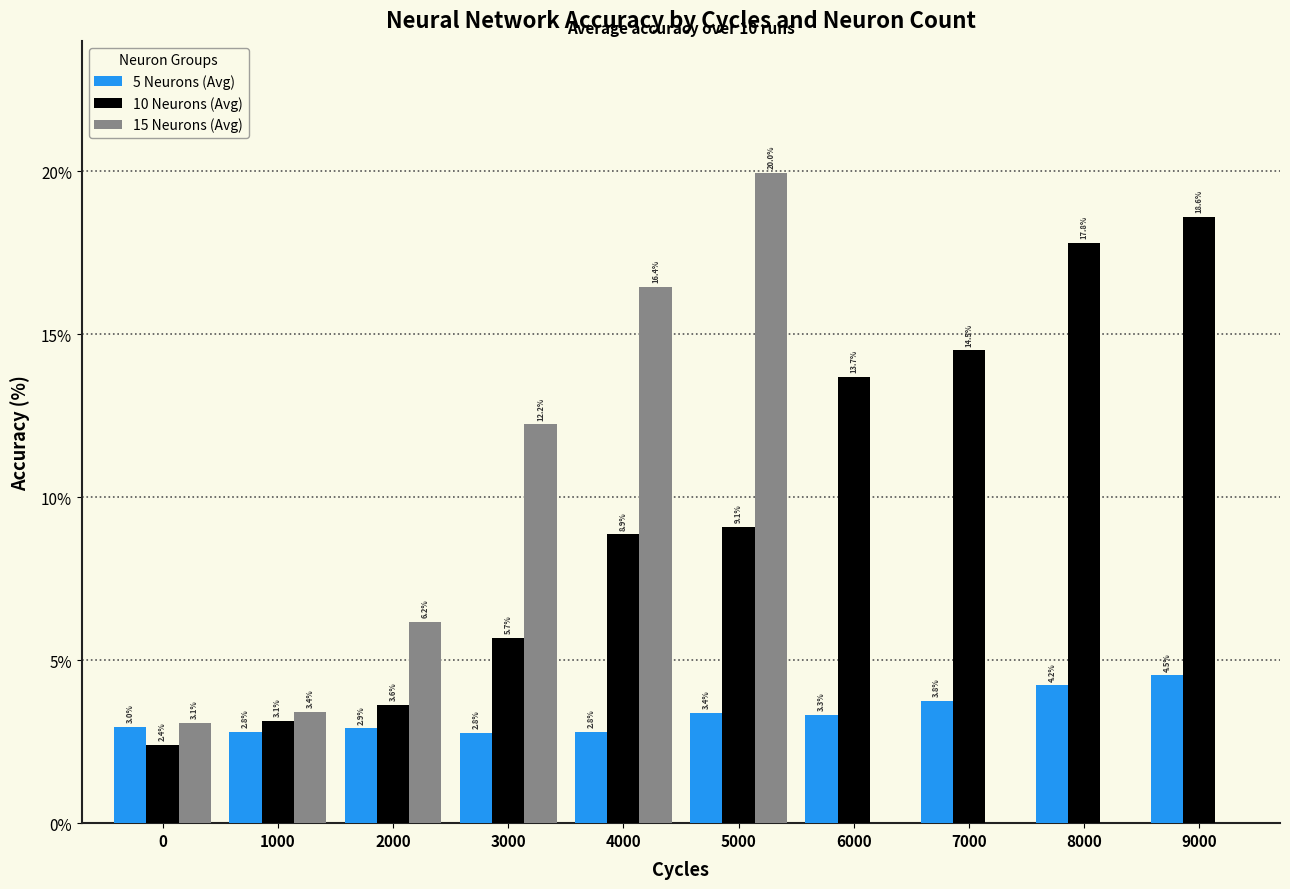

The 15 Neurons (Avg) series shows 0.0 at 6000. True or false?

True